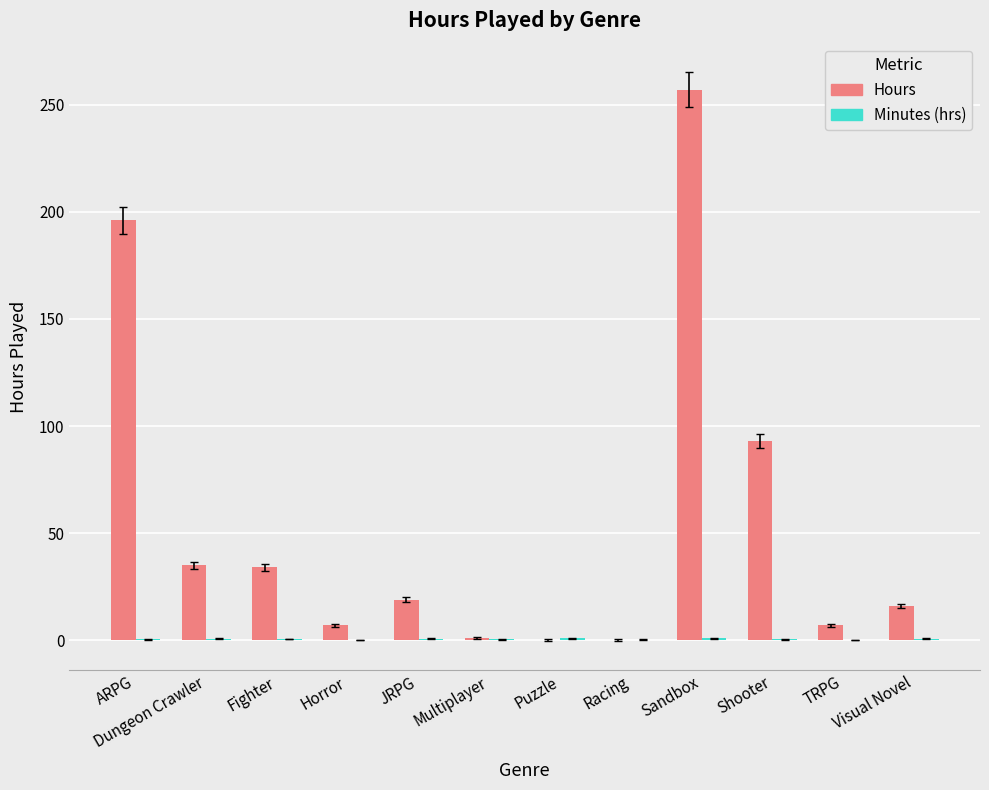

Which category has the highest value across all series?

Sandbox